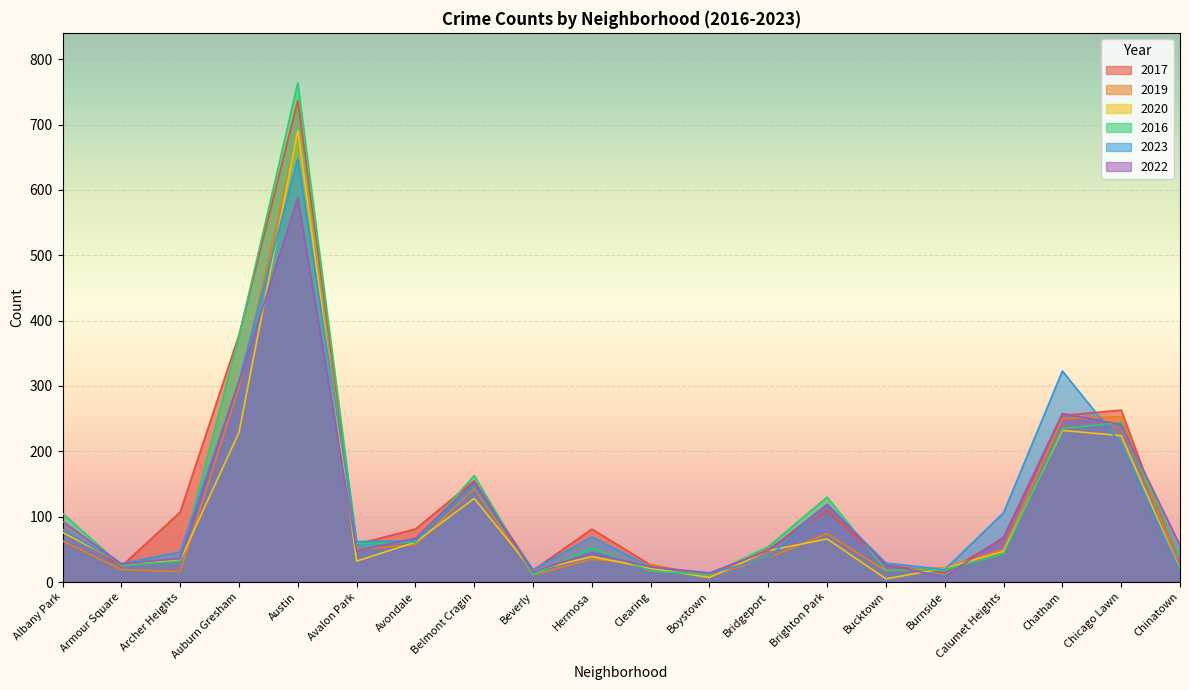

Which has a higher value, Chinatown or Clearing?

Clearing